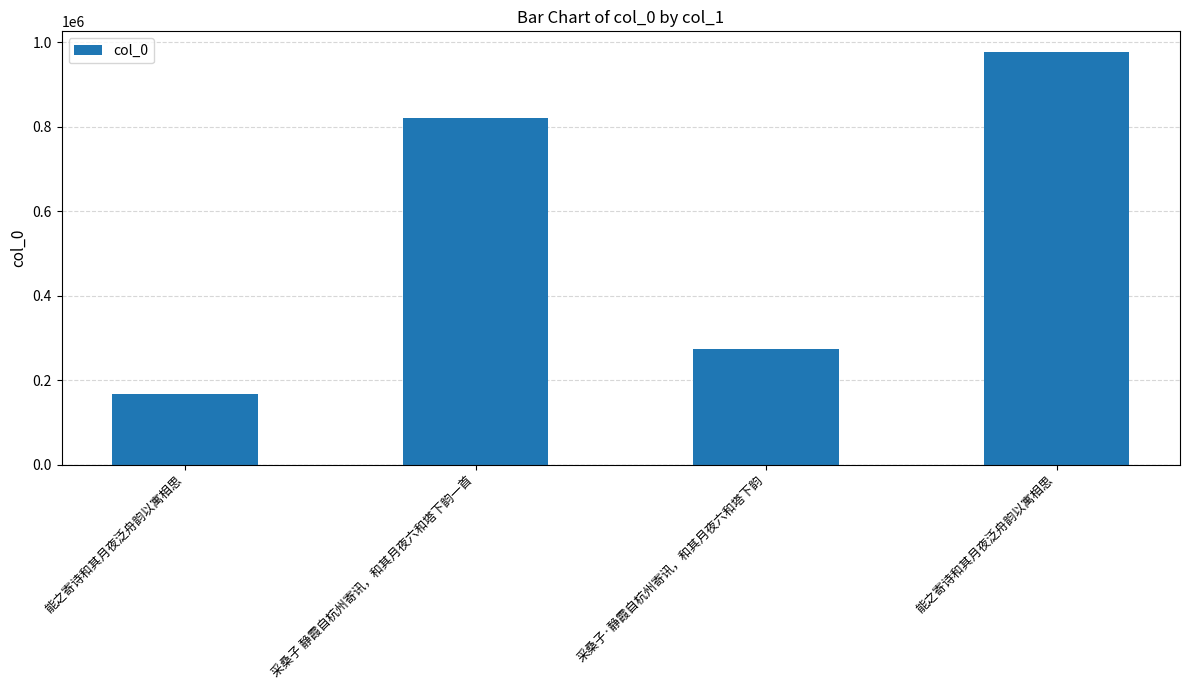

How many data points are less than 821275?

2